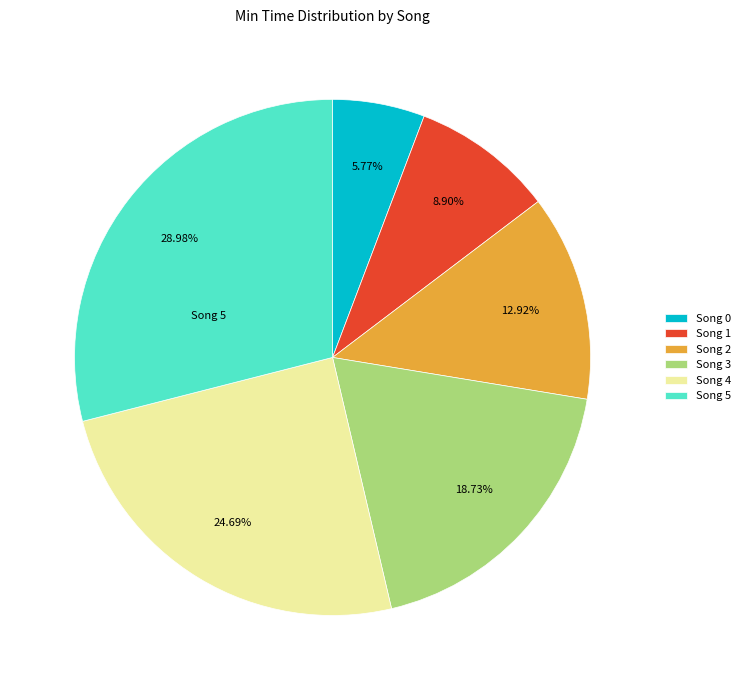

To the nearest percent, what portion does Song 0 represent?

6%